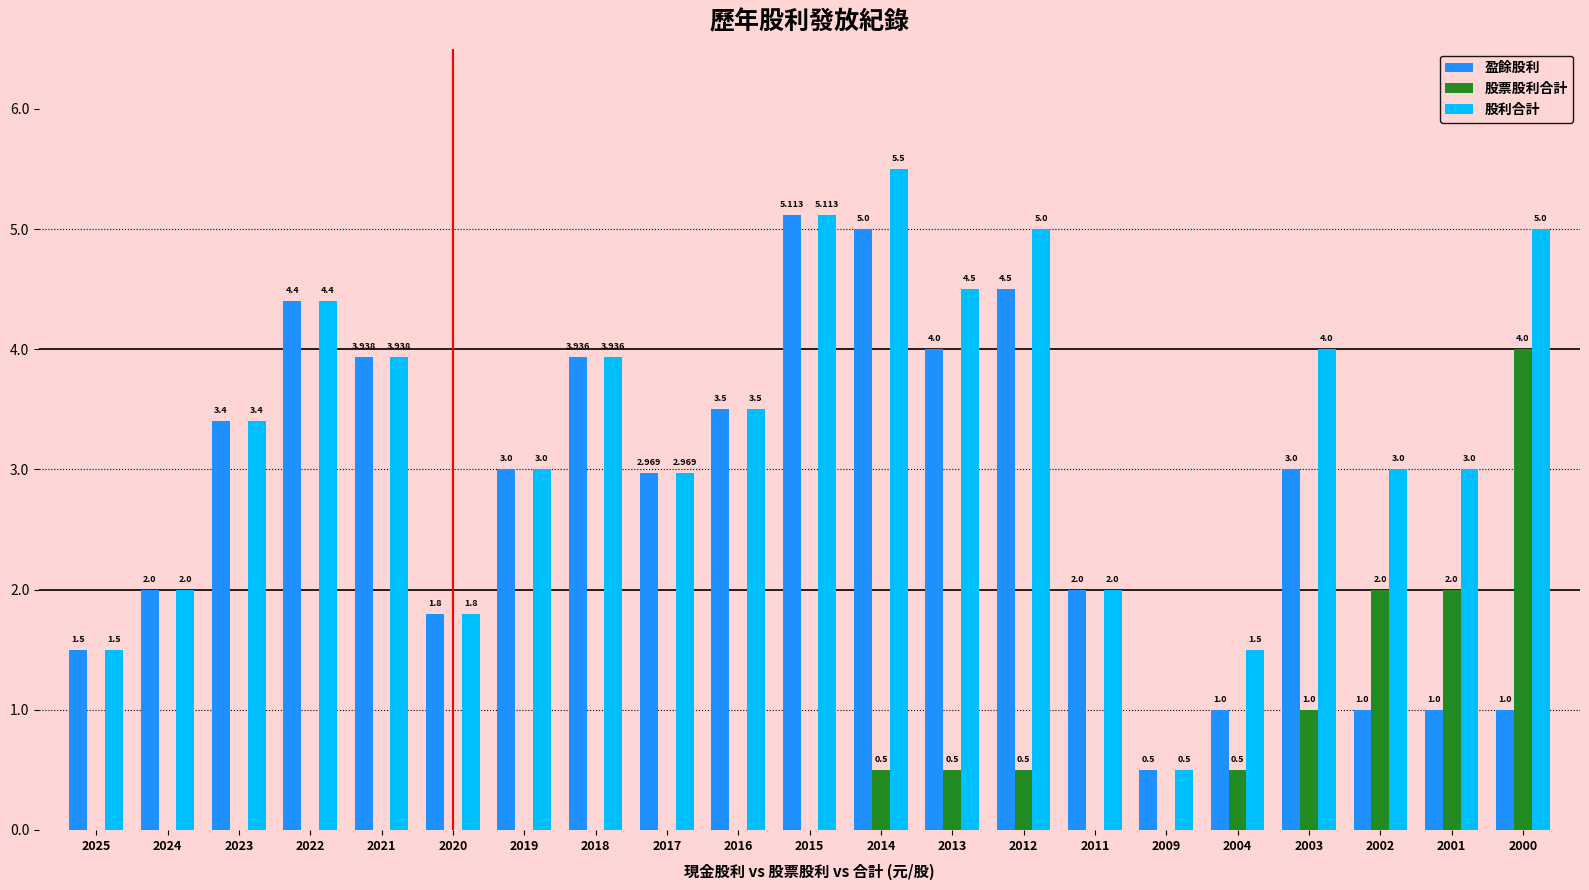

How many positive values does the 股票股利合計 series have?

8